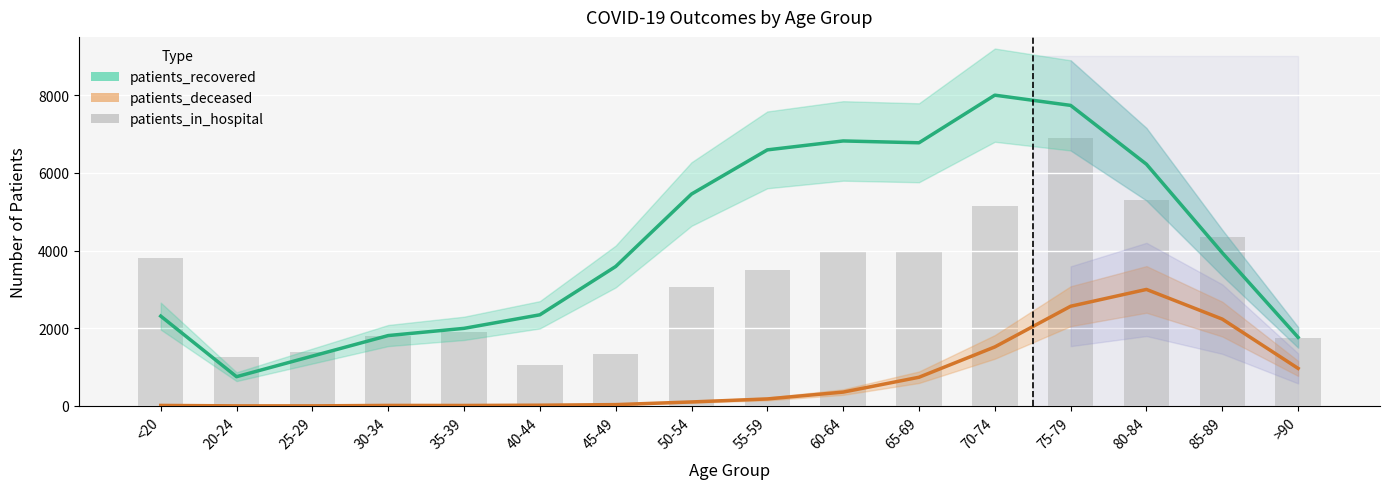

What is the difference between the highest and lowest values at 85-89?

2113.8